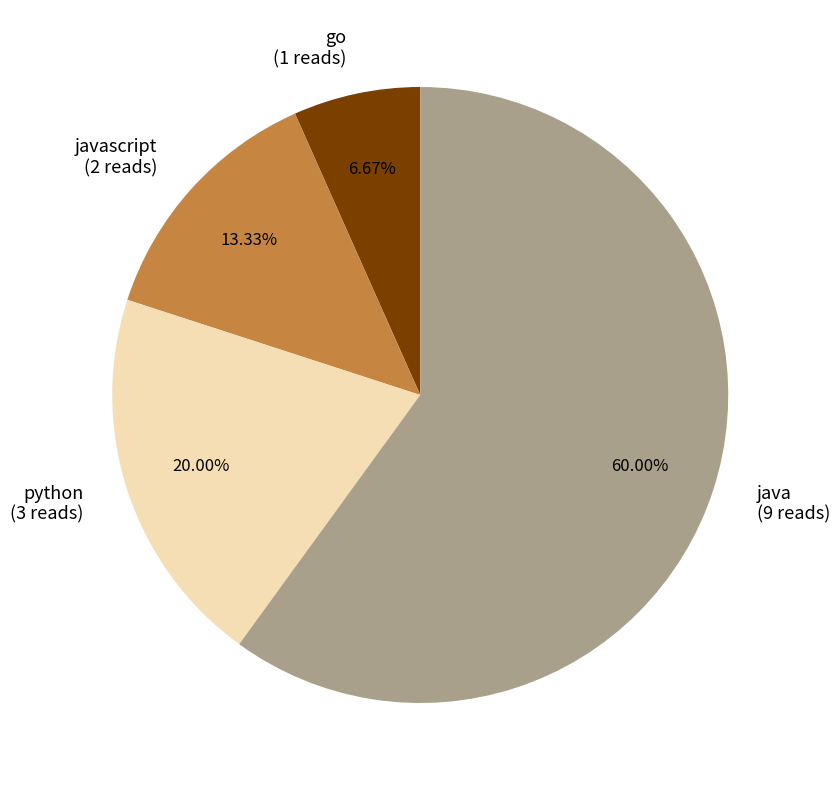

Does go (1 reads) represent more than half of the total?

No